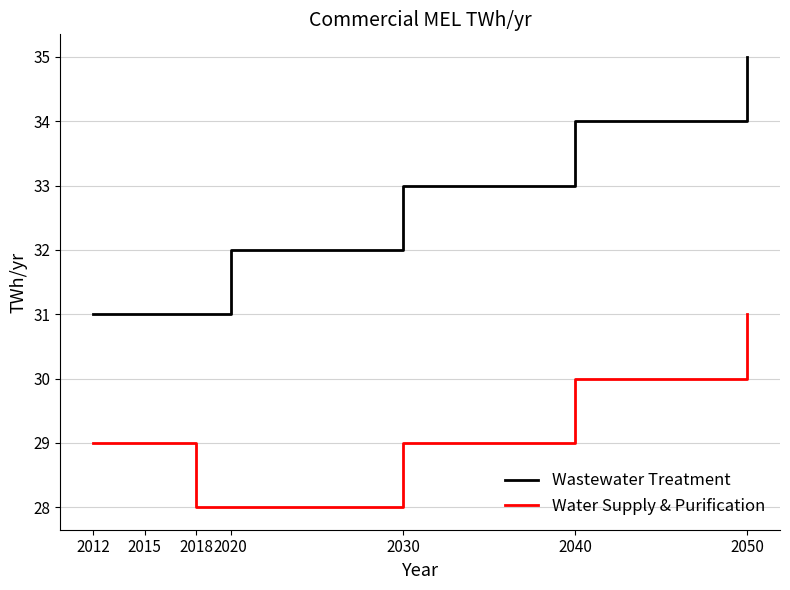

Which series has the widest spread of values?

Wastewater Treatment